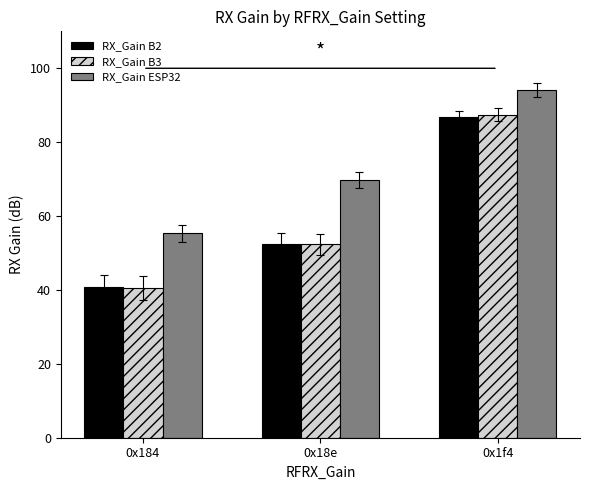

At which label is RX_Gain B3 closest to 64?

0x18e